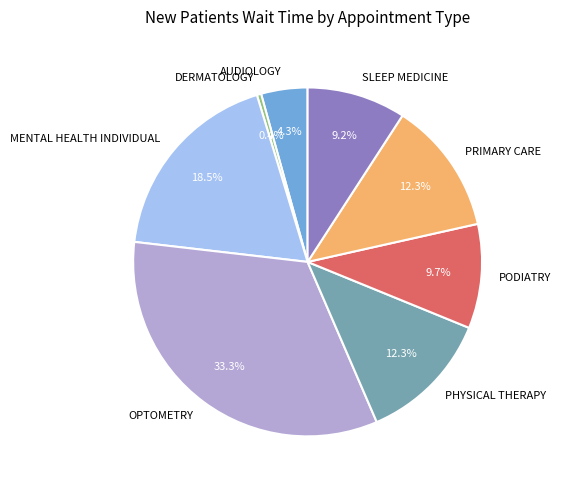

Approximately how many times larger is the value at SLEEP MEDICINE compared to DERMATOLOGY?

23.0